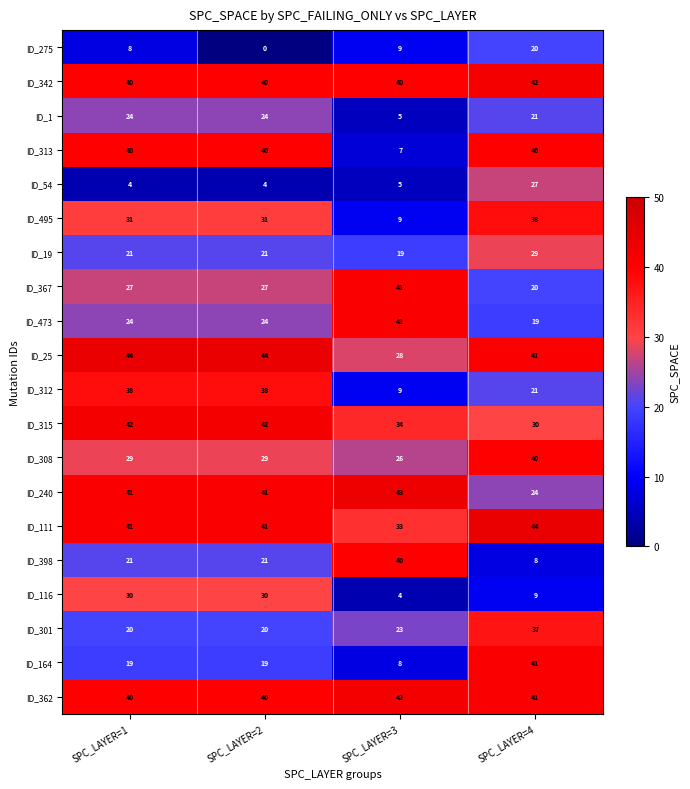

The value of ID_301 at SPC_LAYER=1 is 28. True or false?

False